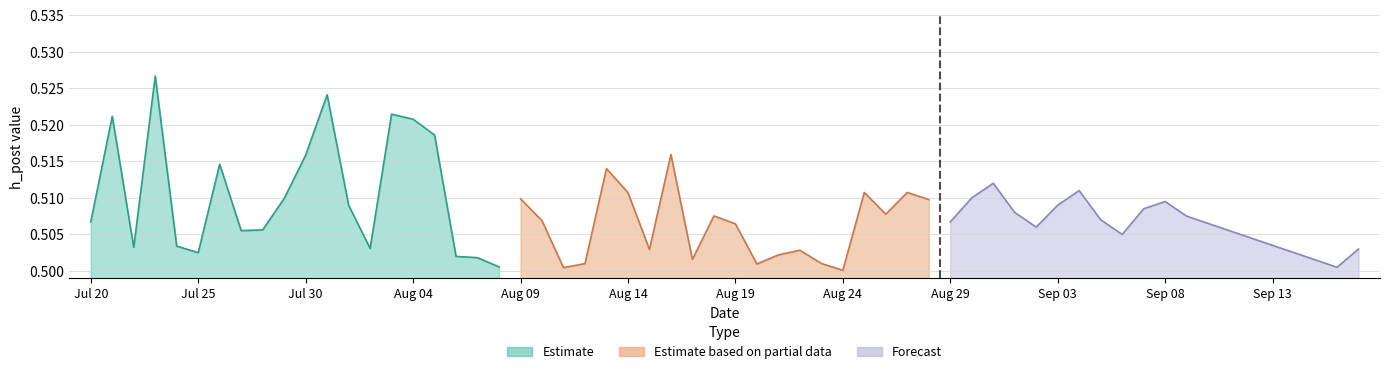

Reading left to right, what are all the values shown in this chart?

Estimate: 0.5	0.5	0.5	0.5	0.5	0.5	0.5	0.5	0.5	0.5	0.5	0.5	0.5	0.5	0.5	0.5	0.5	0.5	0.5	0.5
Estimate based on partial data: 0.5	0.5	0.5	0.5	0.5	0.5	0.5	0.5	0.5	0.5	0.5	0.5	0.5	0.5	0.5	0.5	0.5	0.5	0.5	0.5
Forecast: 0.5	0.5	0.5	0.5	0.5	0.5	0.5	0.5	0.5	0.5	0.5	0.5	0.5	0.5	0.5	0.5	0.5	0.5	0.5	0.5